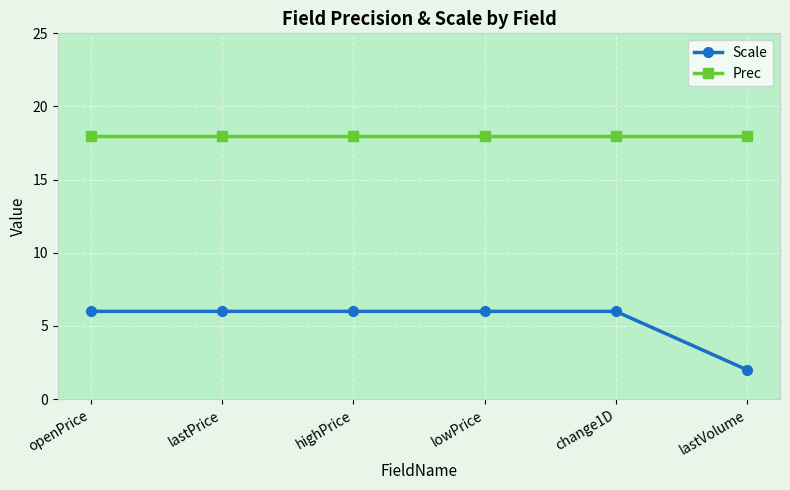

Is this an area chart (filled region under the line)?

No